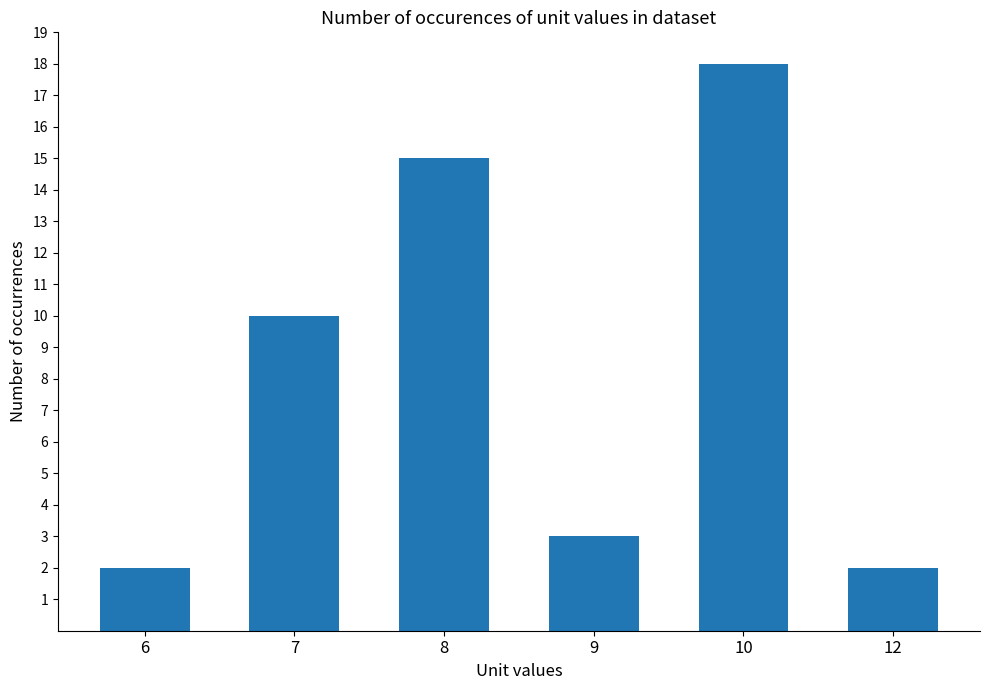

What is the minimum value shown in the chart?

2